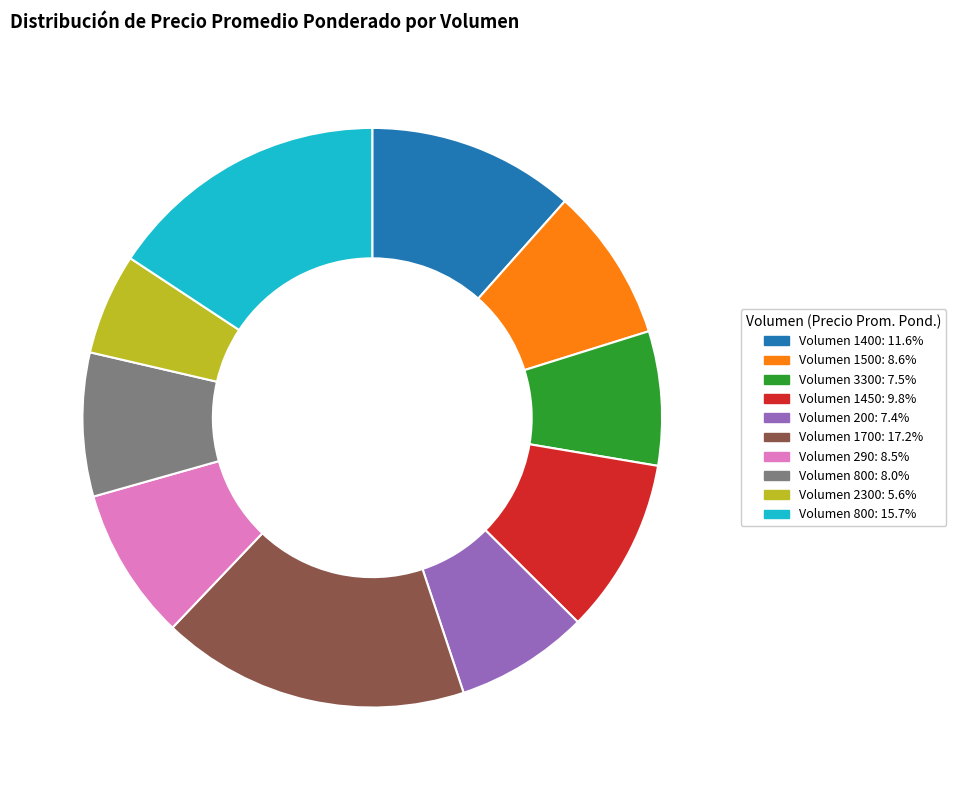

How many segments does this pie chart have?

10